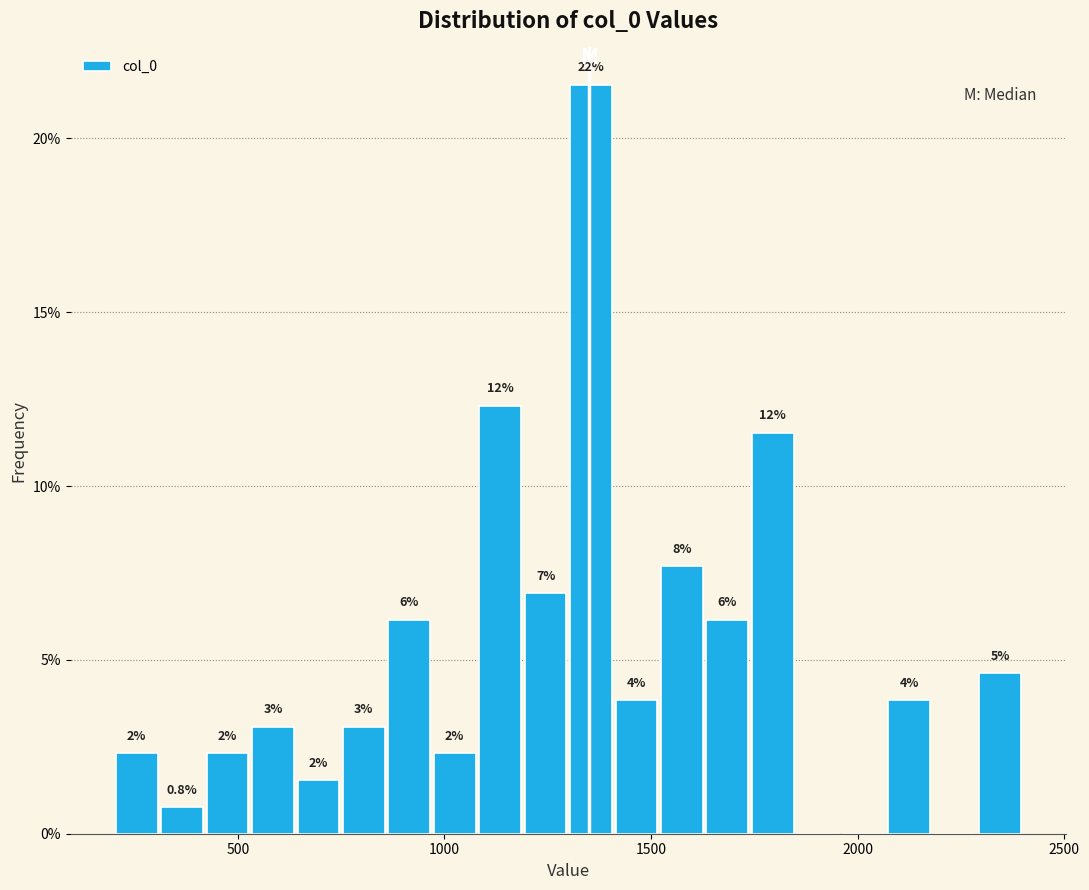

Read against the x-axis, roughly where is the centre of the tallest bar?

1350